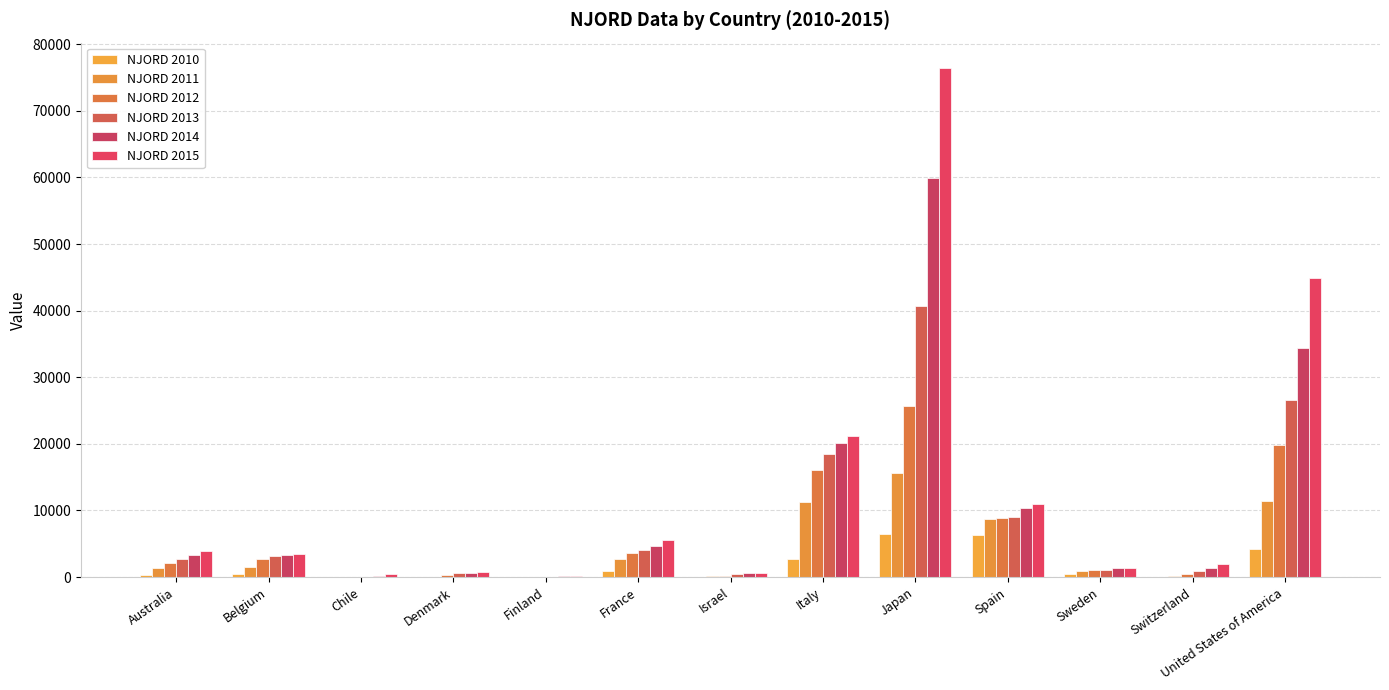

At which category is the sum across all series the highest?

Japan